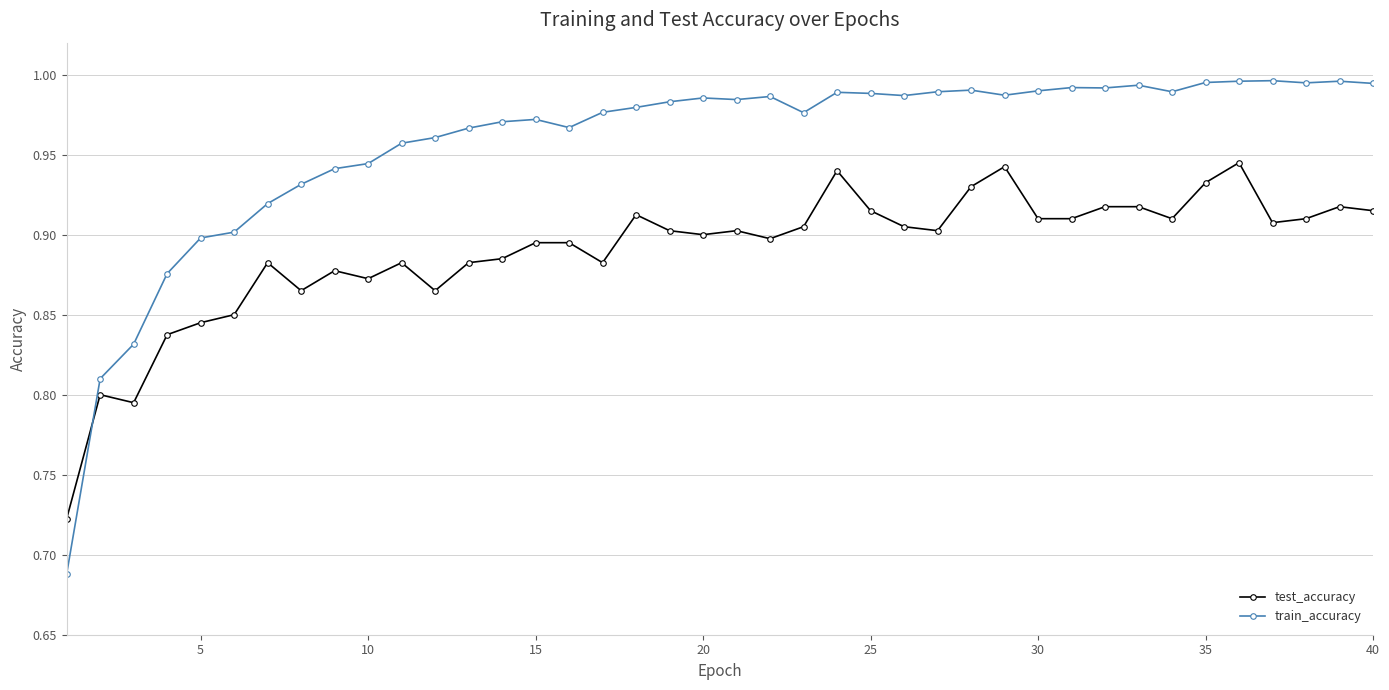

How many times do train_accuracy and test_accuracy cross each other?

1